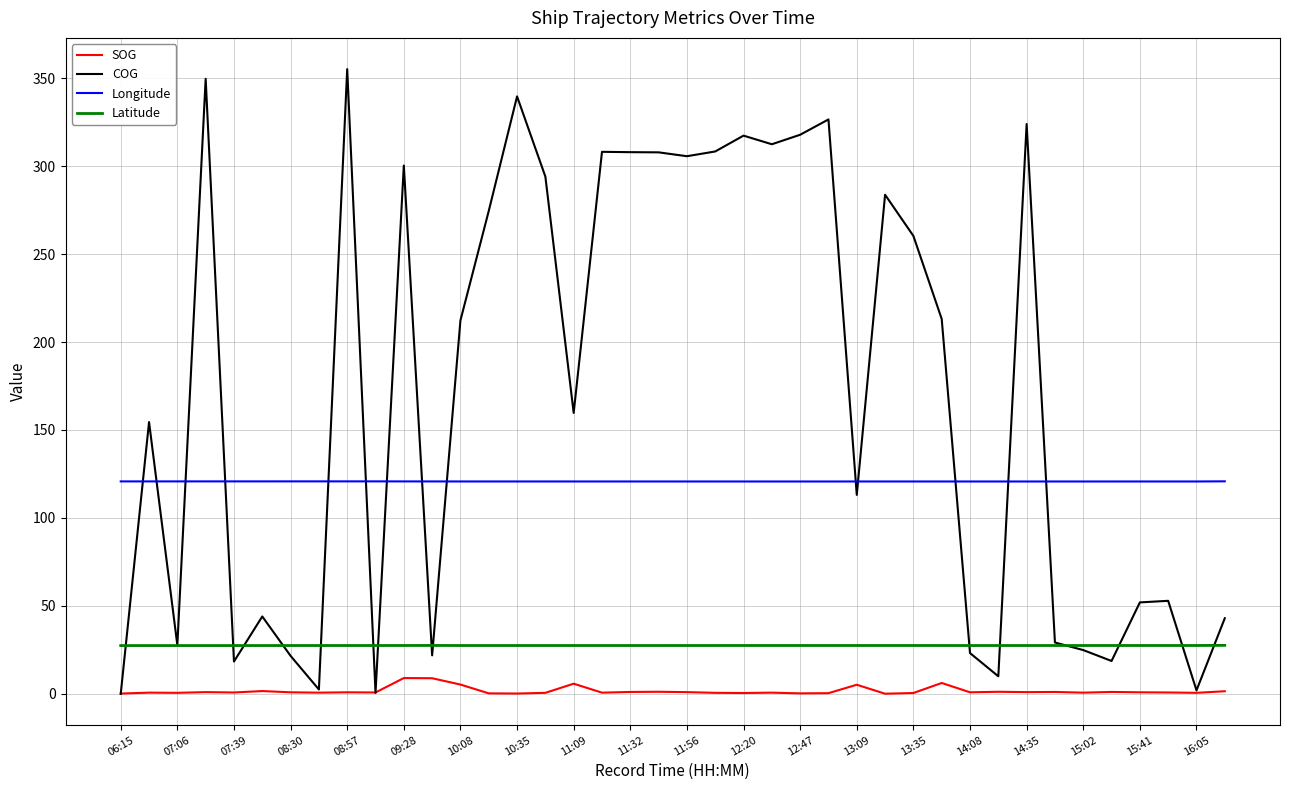

What is the maximum value for Latitude?

27.6